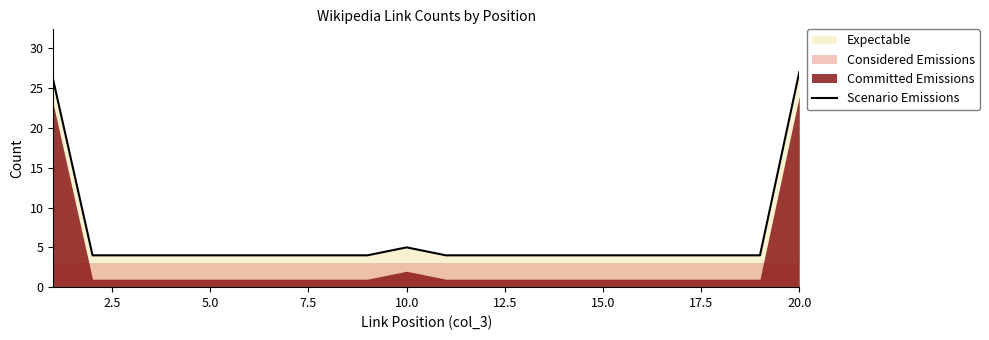

Where is Scenario Emissions nearest to the value 15?

10.0